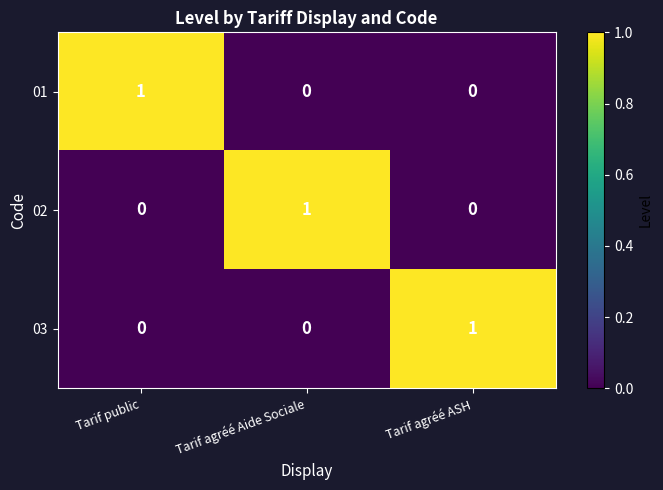

True or false: 01 has a value of 1 at Tarif agréé ASH.

False